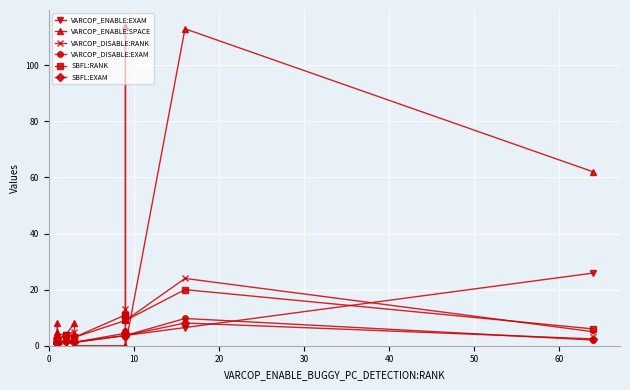

Is this an area chart (filled region under the line)?

No